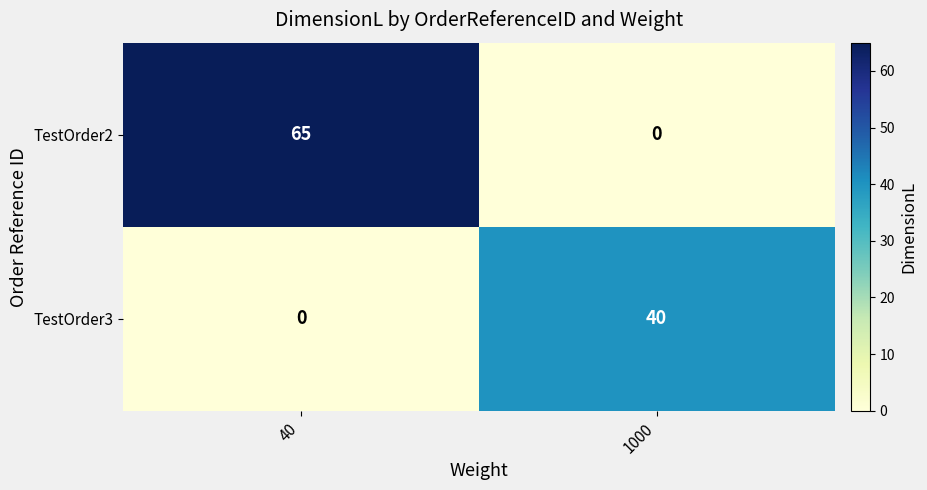

Which series has the widest spread of values?

TestOrder2